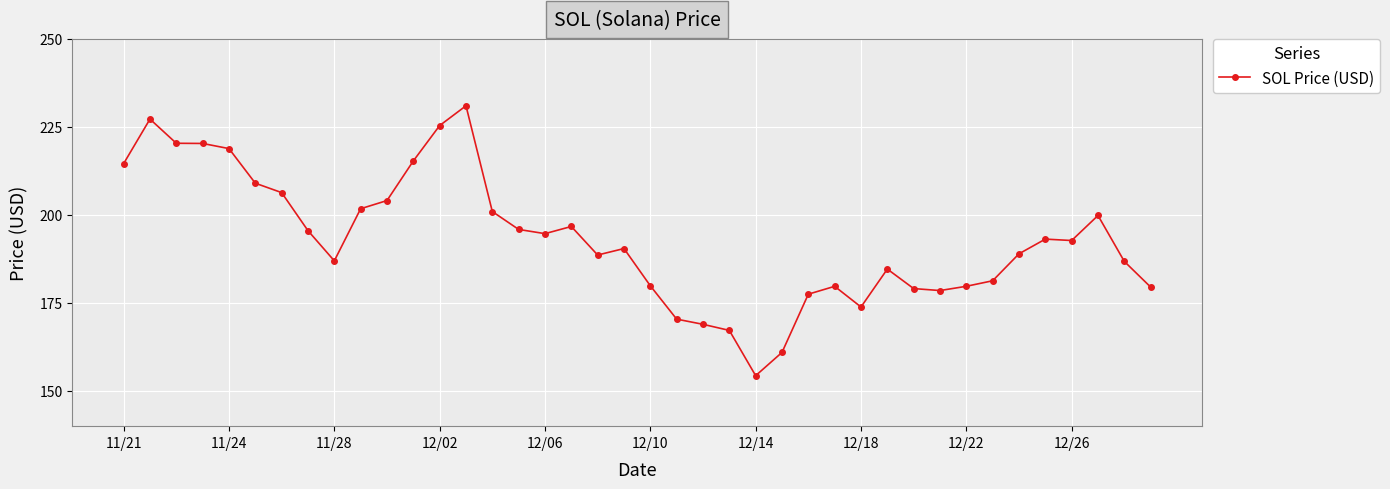

What is the greatest value displayed?

231.0